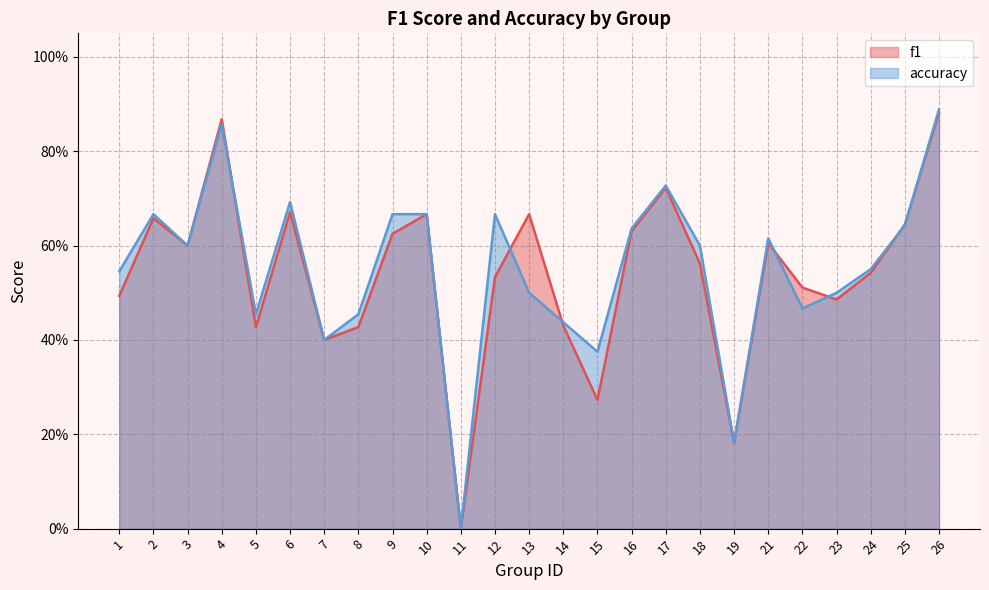

Count the f1 values in the range 0 to 1.

25